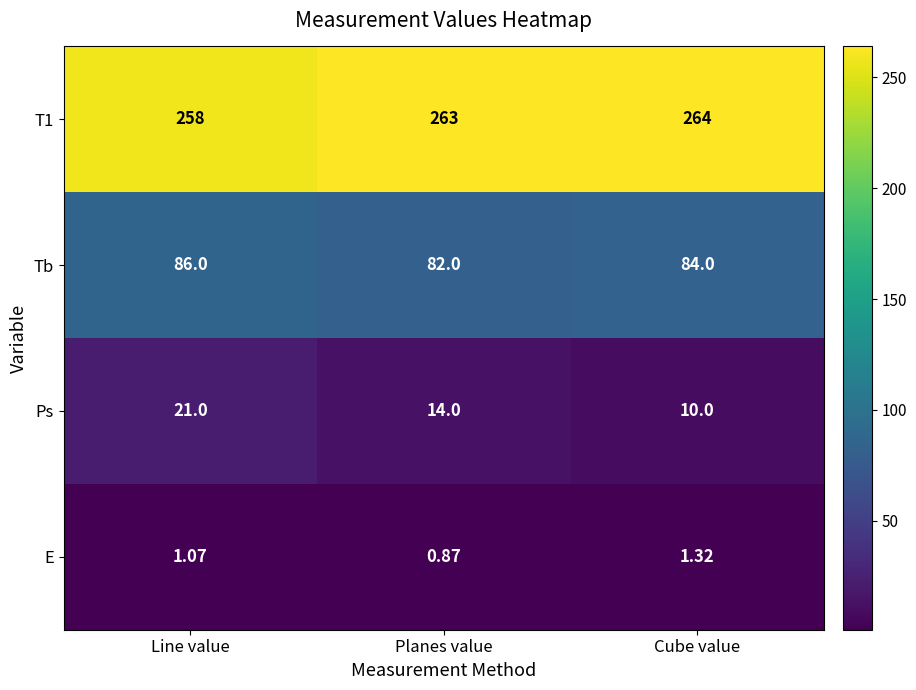

Which series has the largest range (max minus min)?

Ps